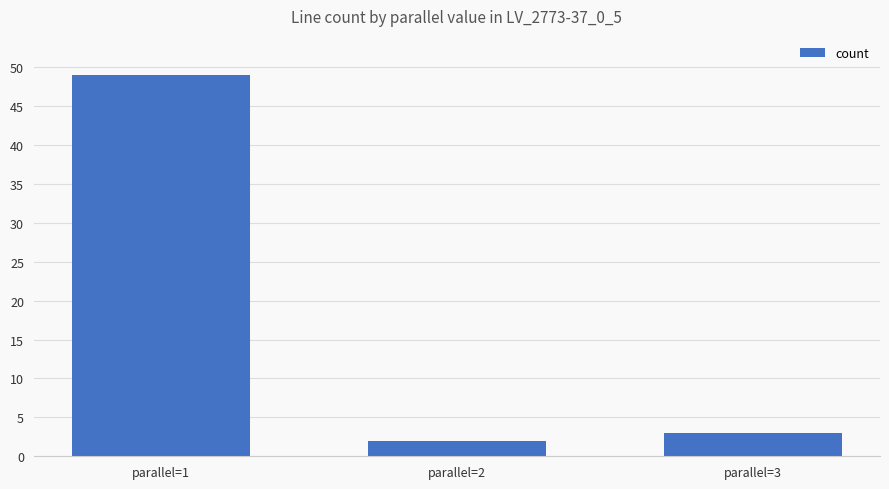

How many series are shown in this chart?

1